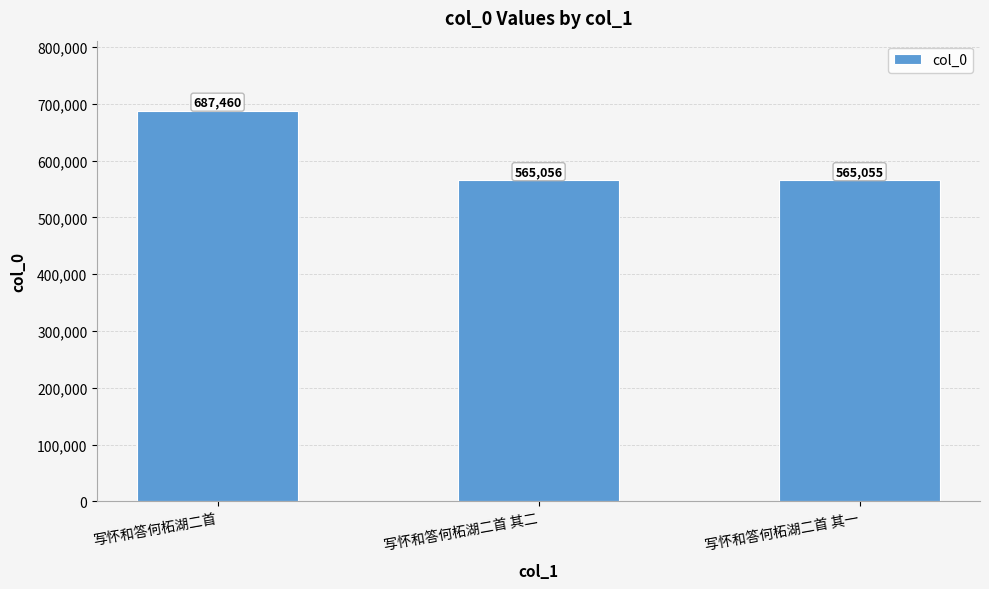

True or false: the data shows 565055 at 写怀和答何柘湖二首 其一.

True